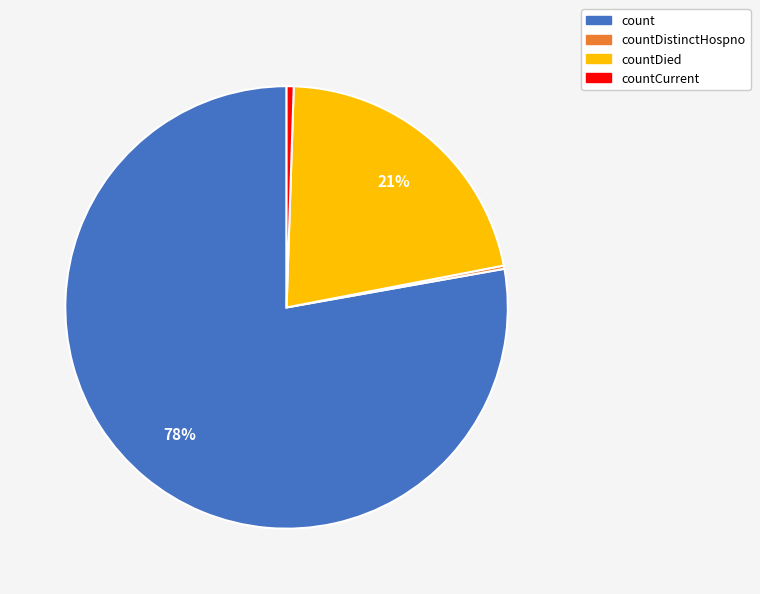

Does any single category account for the majority?

Yes